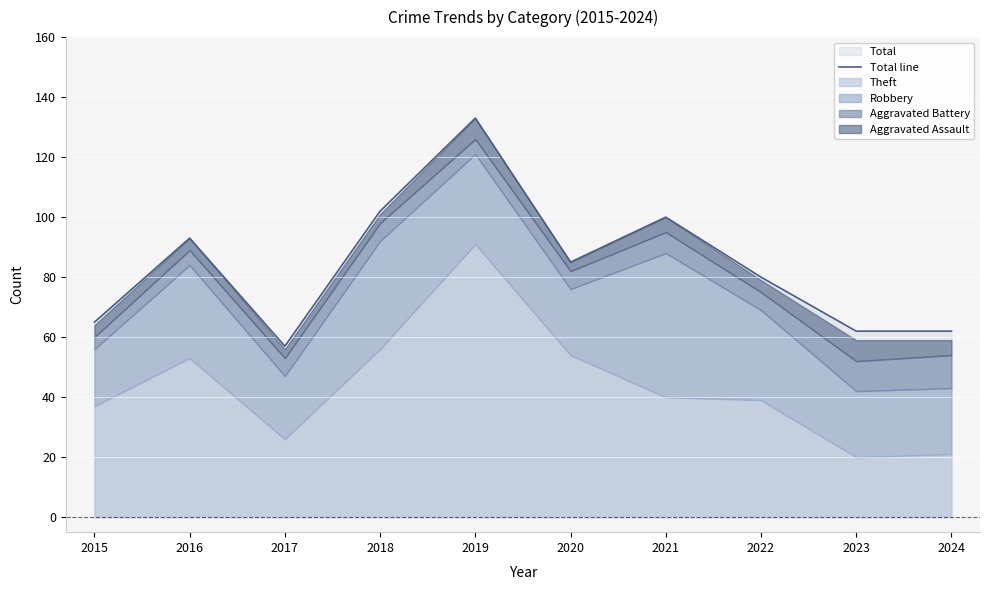

Where is the first local minimum?

2017